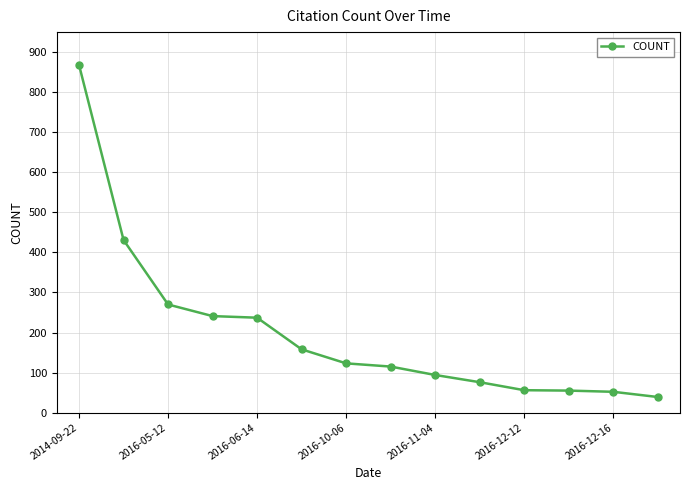

What is the greatest value displayed?

868